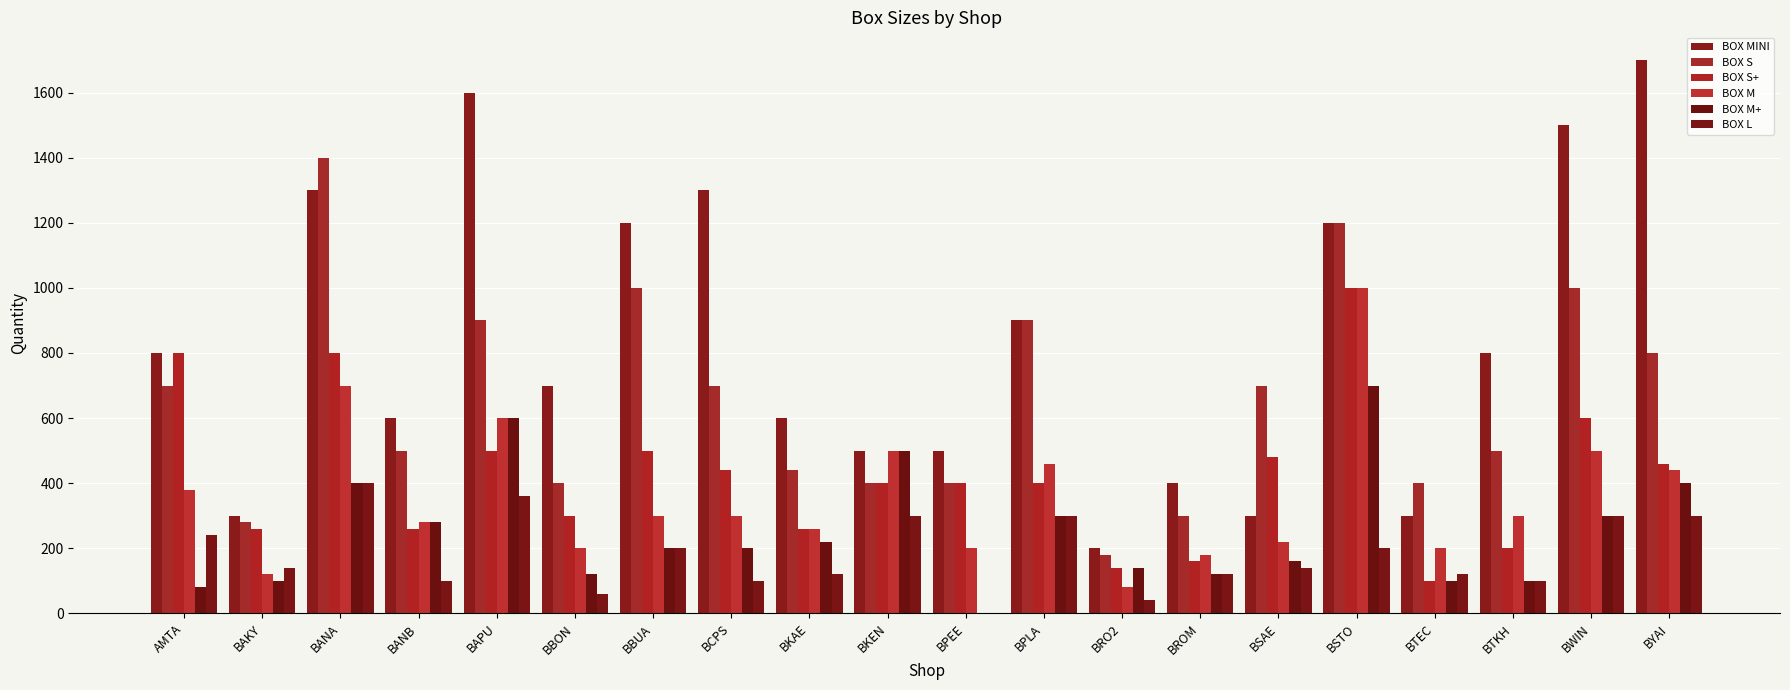

What is the difference between the BOX S+ values at BAPU and BPEE?

100